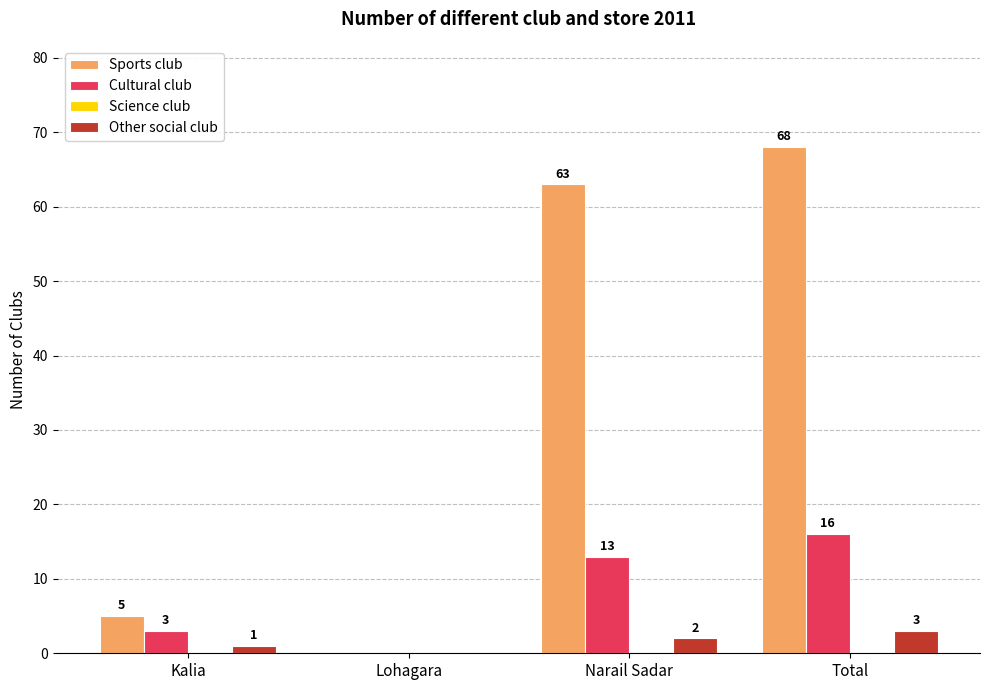

What is the sum of the Sports club values at Lohagara and Total?

68